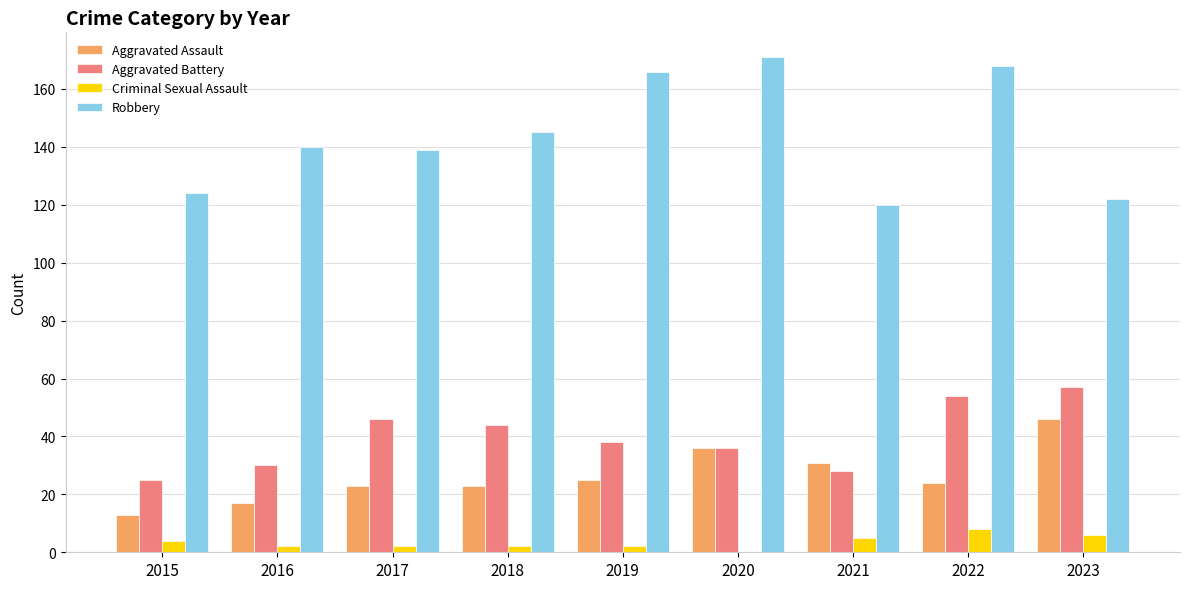

Which series changed the most between 2016 and 2019?

Robbery